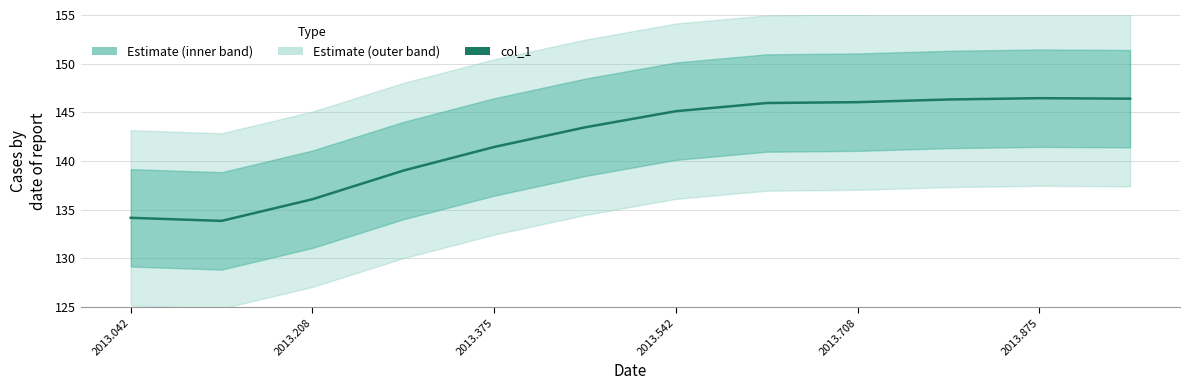

Where does the data first go above 145?

2013.542